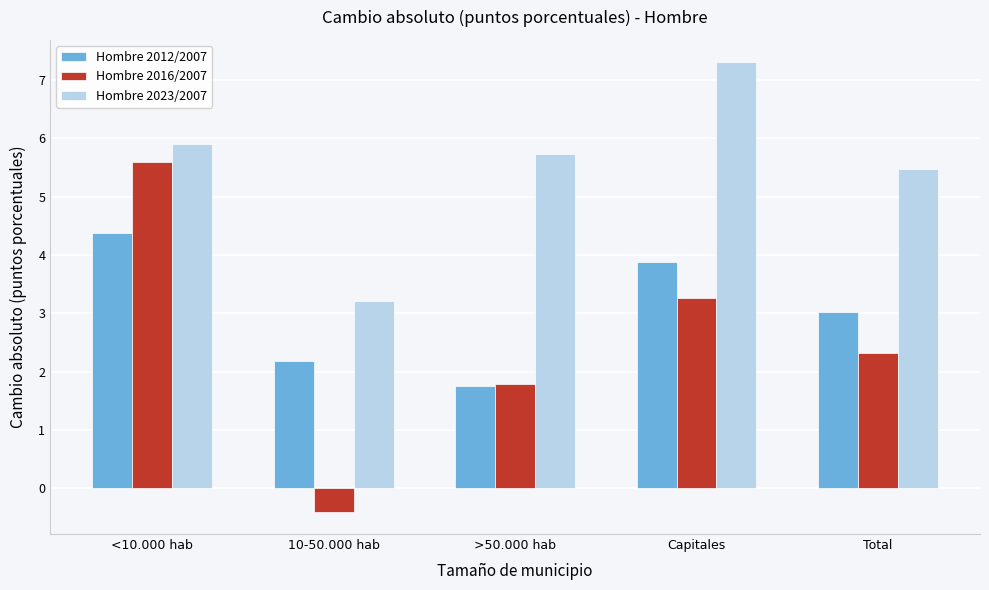

Reading left to right, what are all the values shown in this chart?

Hombre 2012/2007: <10.000 hab=4.4	10-50.000 hab=2.2	>50.000 hab=1.8	Capitales=3.9	Total=3.0
Hombre 2016/2007: <10.000 hab=5.6	10-50.000 hab=-0.4	>50.000 hab=1.8	Capitales=3.3	Total=2.3
Hombre 2023/2007: <10.000 hab=5.9	10-50.000 hab=3.2	>50.000 hab=5.7	Capitales=7.3	Total=5.5